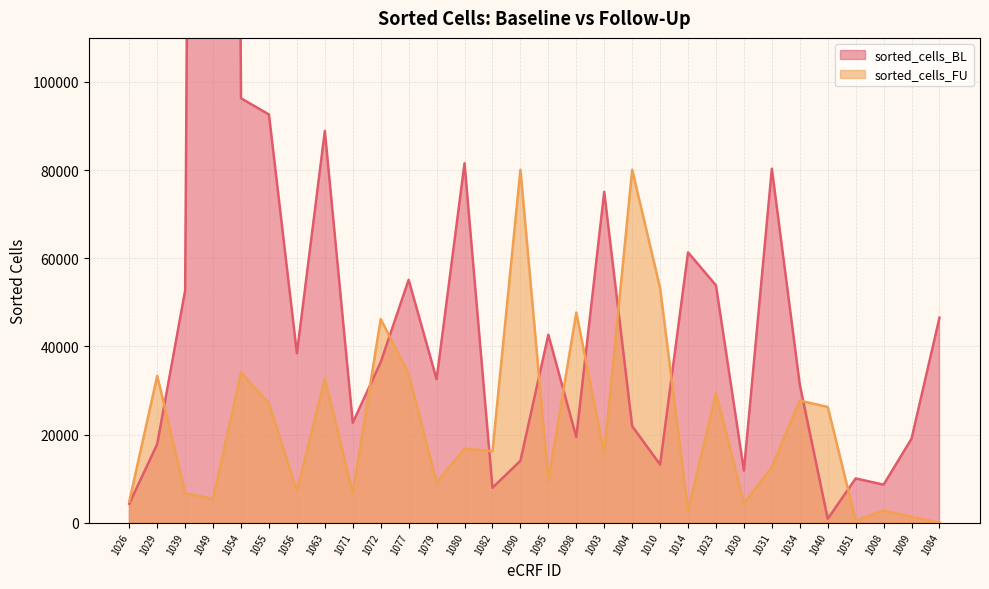

Which has a higher value, 1080 or 1031?

1080